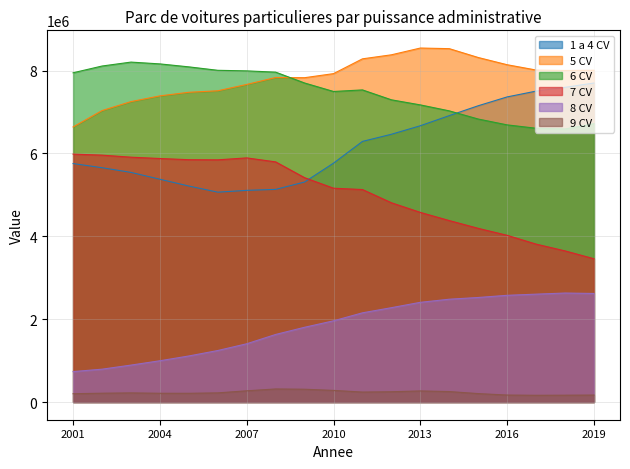

True or false: 1 a 4 CV and 8 CV cross at least once.

False